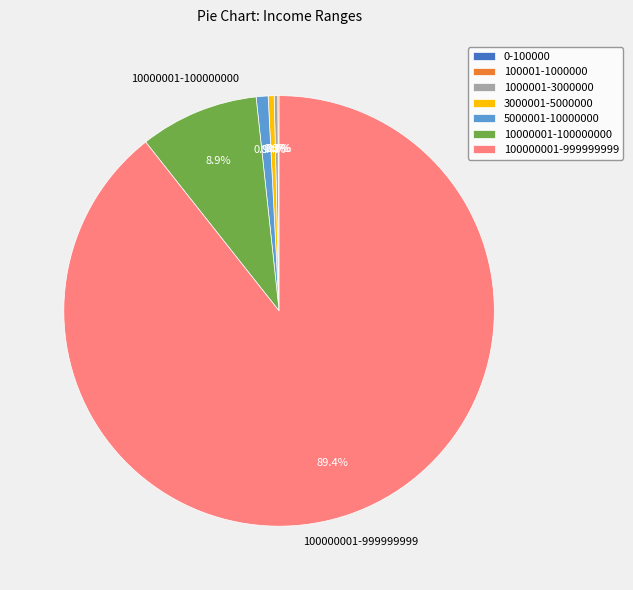

Which slice is the largest?

100000001-999999999